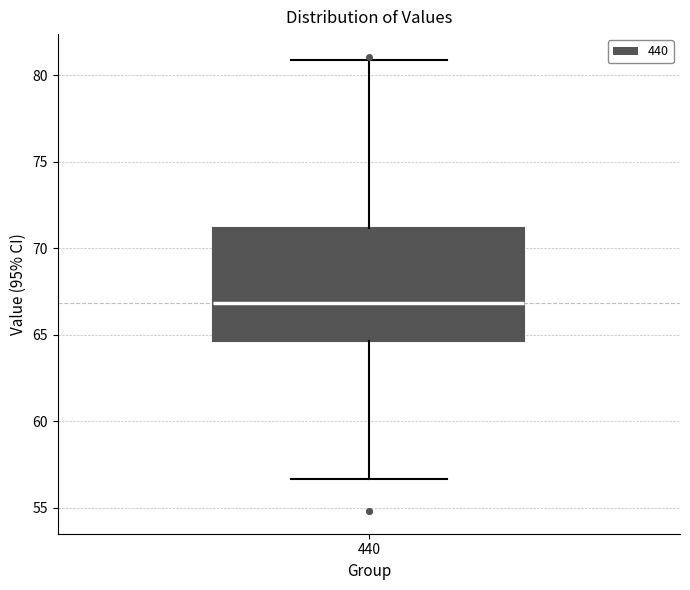

Transcribe this box plot: give where the median line is, the range the box spans, and where the two whiskers end, as read against the y-axis. The values are not printed on the chart, so give them approximately, as read against the axis.

median 67.0, box 64.5 to 71.0, whiskers 56.5 to 81.0